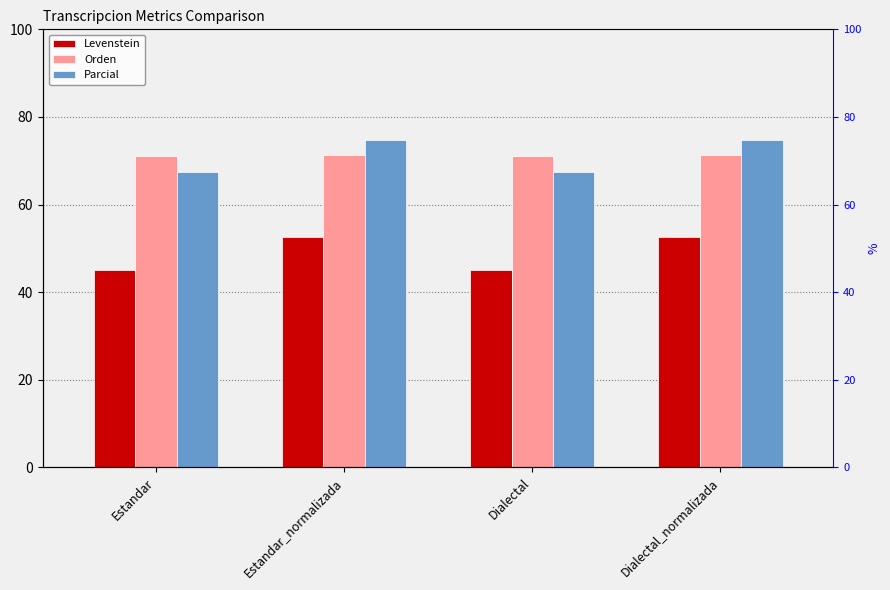

Between Estandar and Dialectal, which is larger?

Estandar